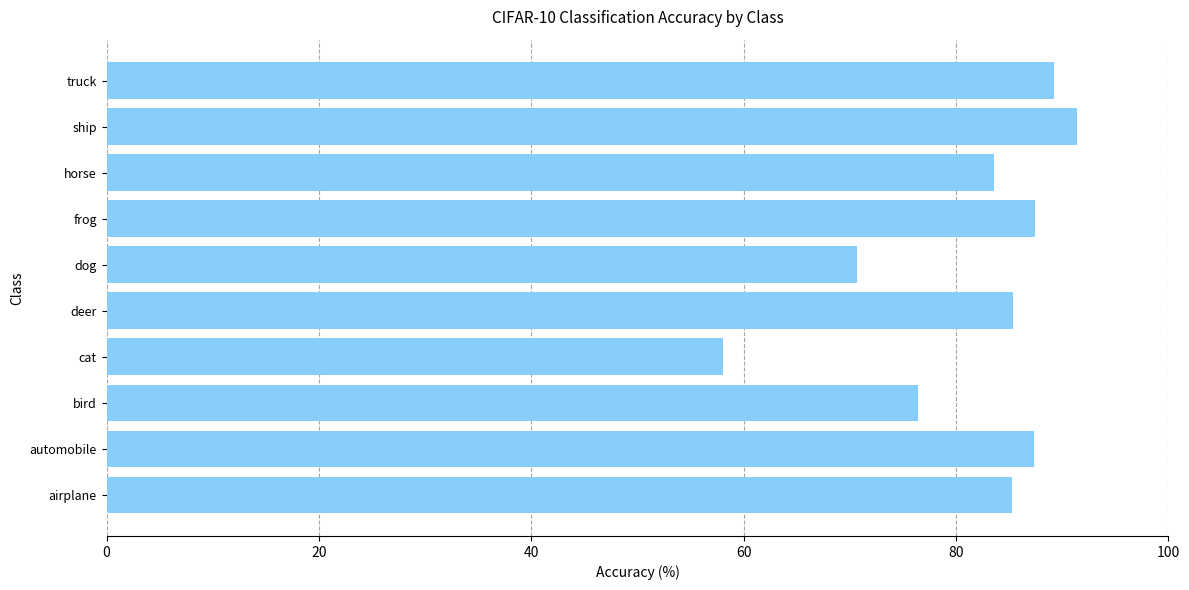

At which category does the chart reach its minimum across all series?

cat